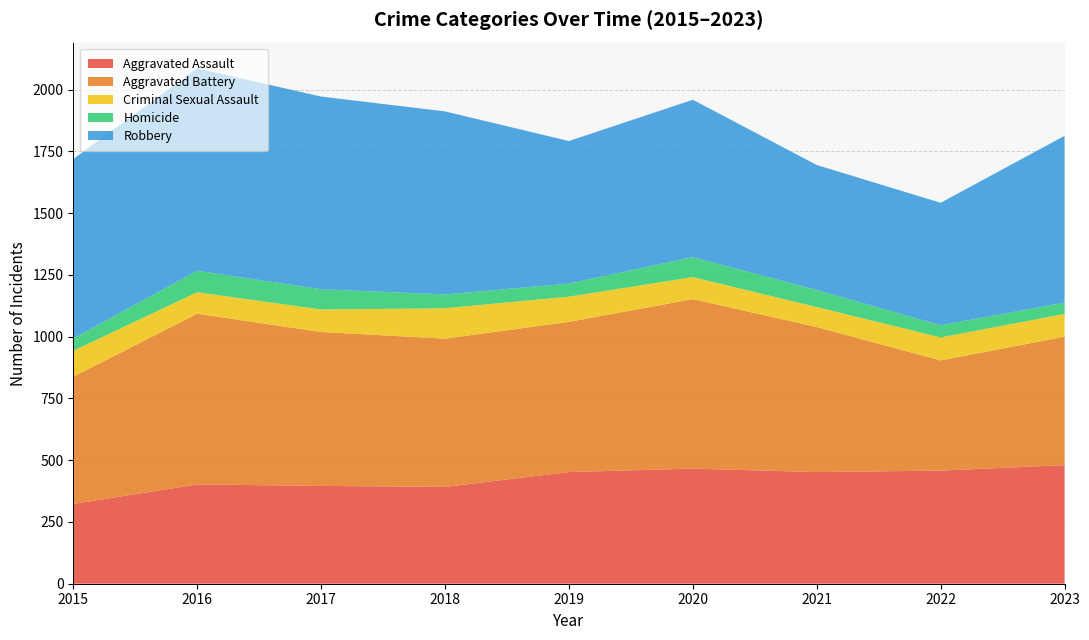

Reading right to left, extract all data points from this chart.

Aggravated Assault: 2023=480	2022=458	2021=452	2020=466	2019=452	2018=392	2017=396	2016=402	2015=323
Aggravated Battery: 2023=520	2022=446	2021=587	2020=686	2019=608	2018=600	2017=623	2016=691	2015=515
Criminal Sexual Assault: 2023=92	2022=93	2021=81	2020=89	2019=102	2018=123	2017=91	2016=87	2015=105
Homicide: 2023=46	2022=49	2021=69	2020=81	2019=53	2018=56	2017=82	2016=87	2015=50
Robbery: 2023=675	2022=496	2021=506	2020=637	2019=577	2018=741	2017=780	2016=819	2015=726